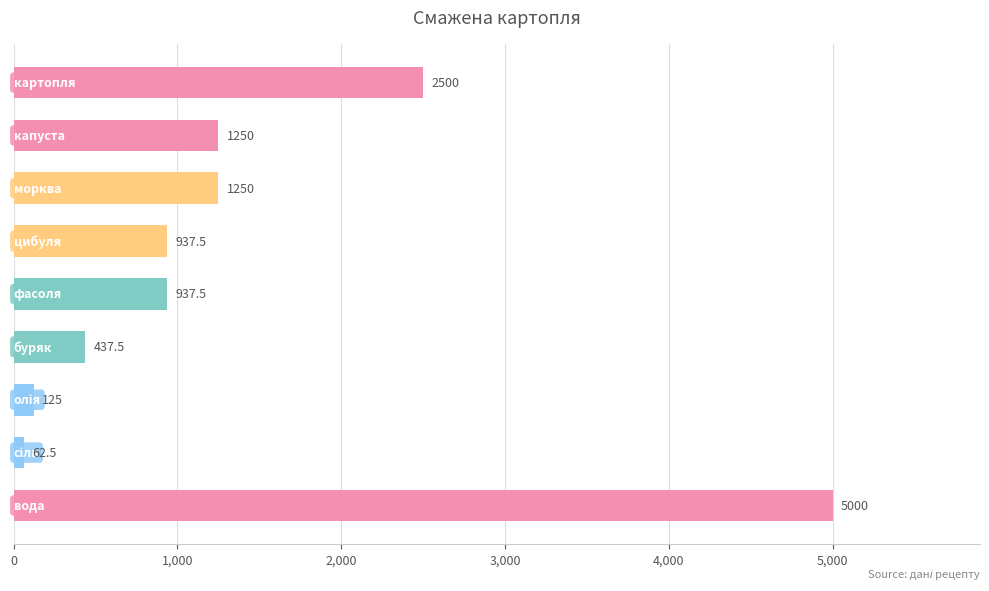

What is the value of the 7th bar from the top?

125.0